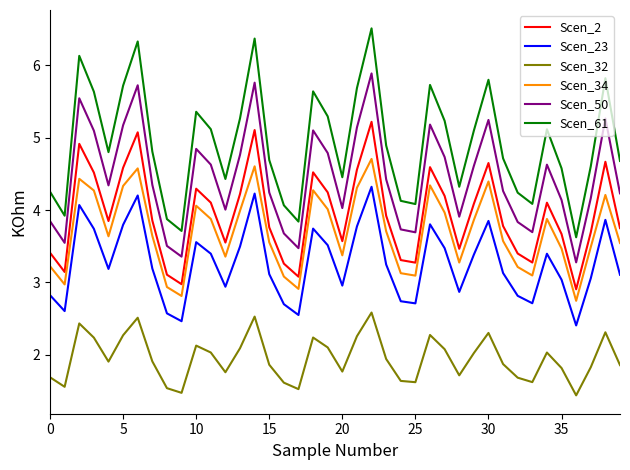

True or false: Scen_61 and Scen_34 intersect in this chart.

False